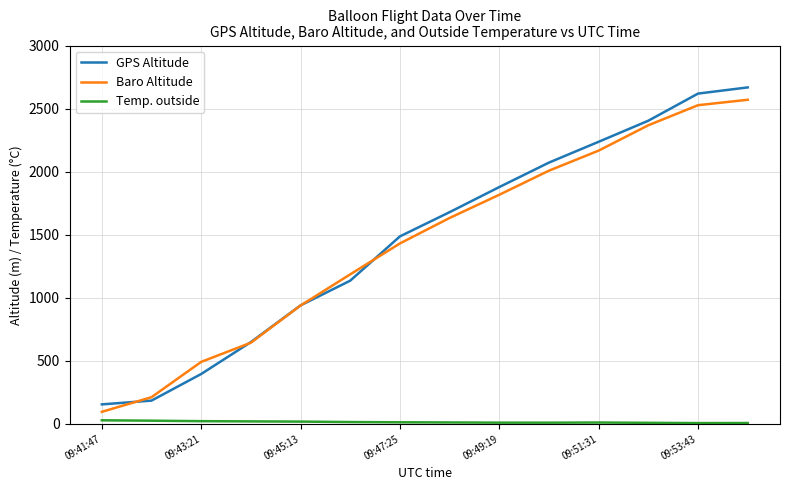

What is the maximum value shown in the chart?

2668.0